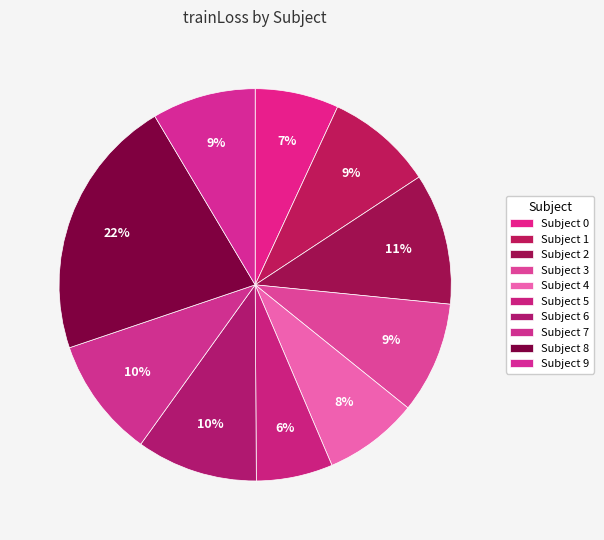

To the nearest percent, what is the difference between the largest and smallest slice percentages?

15%